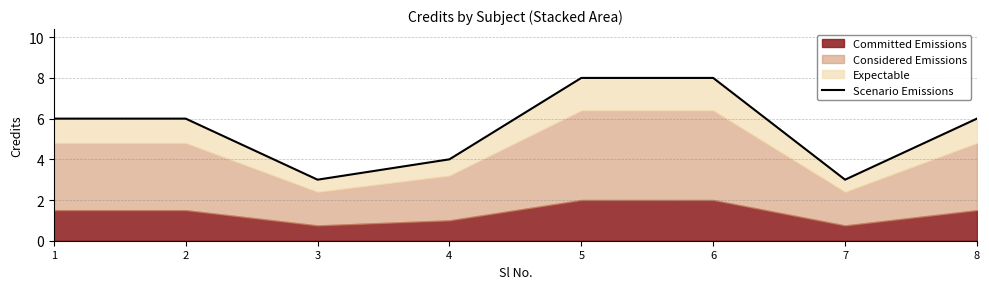

What is the ratio of the value at 2 to the value at 4?

1.5